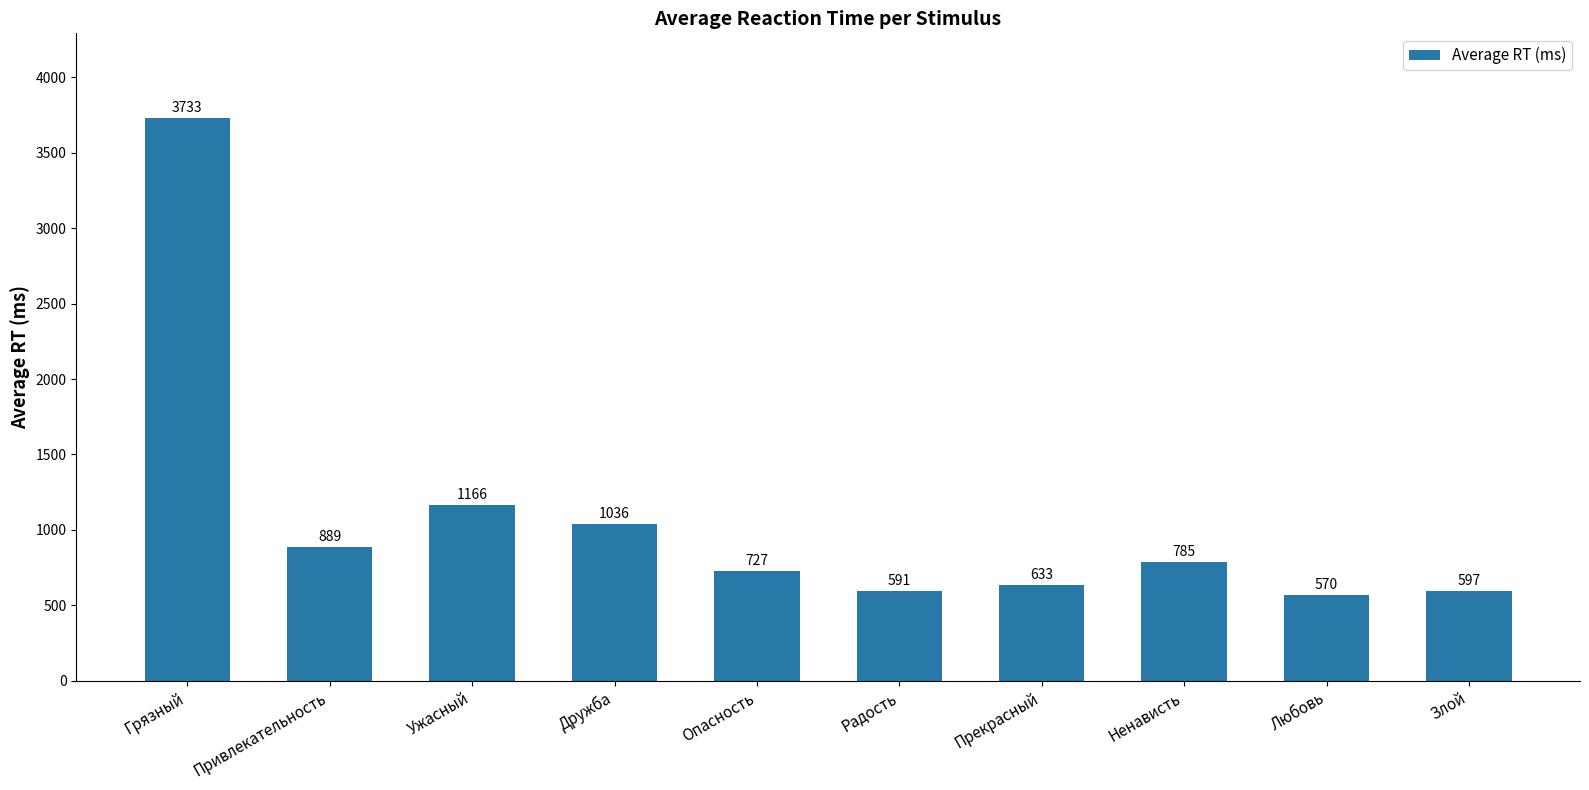

What position from the right is Злой?

1